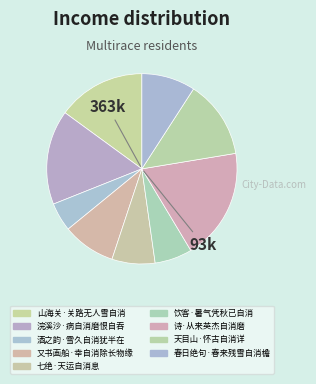

How many segments does this pie chart have?

9